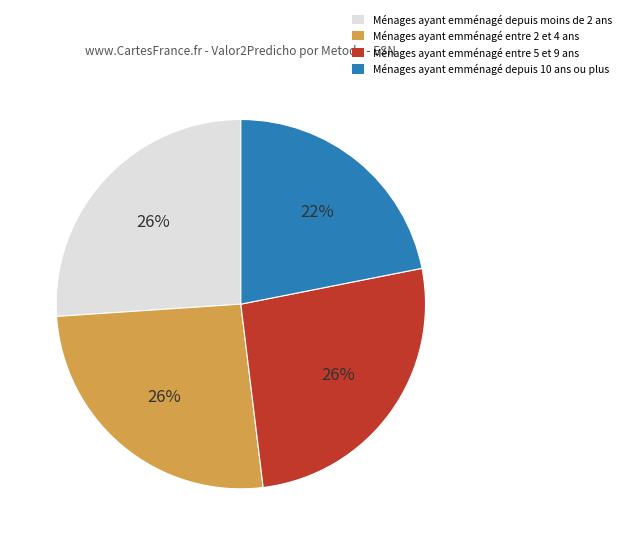

The Ménages ayant emménagé entre 2 et 4 ans slice represents 17% of the pie. True or false?

False